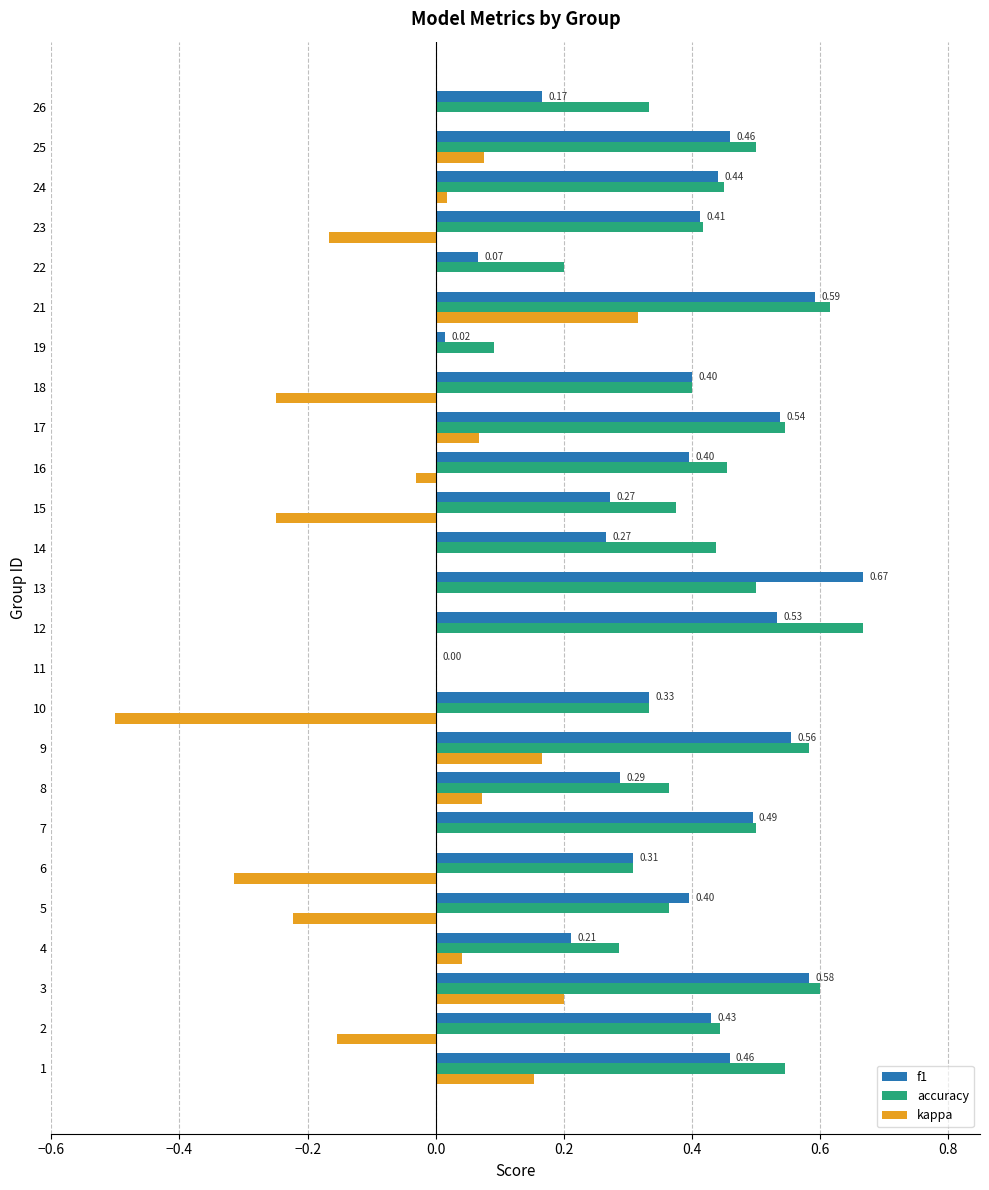

What is the sum of all accuracy values?

10.3